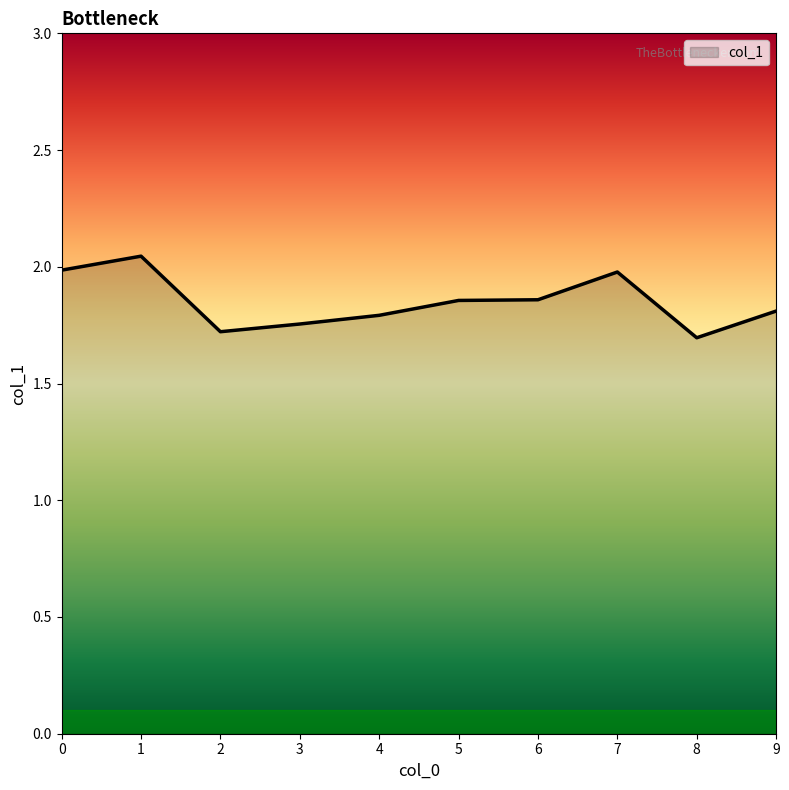

What is the ratio of the value at 6 to the value at 8?

1.1